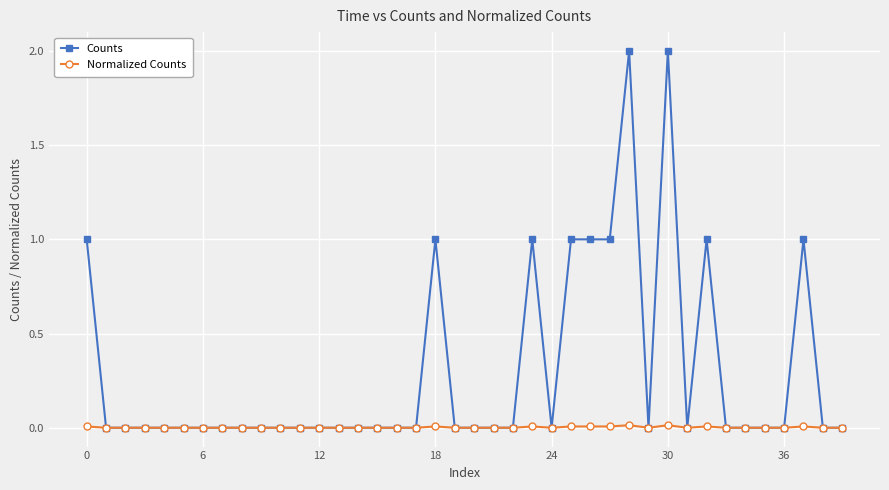

True or false: Counts has more than 2 interior local peaks.

True